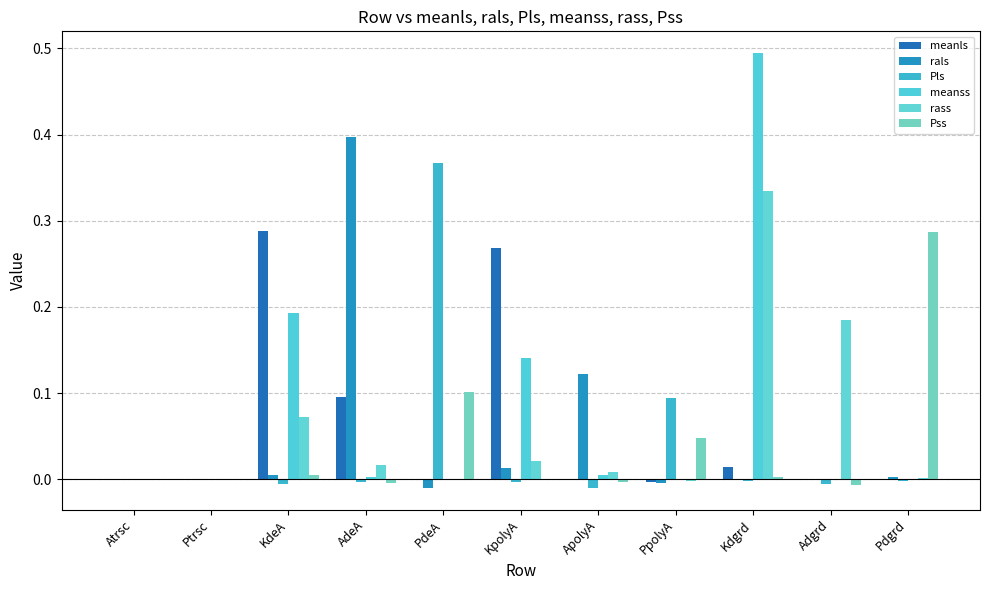

True or false: rals has a value of 0.0 at KdeA.

True